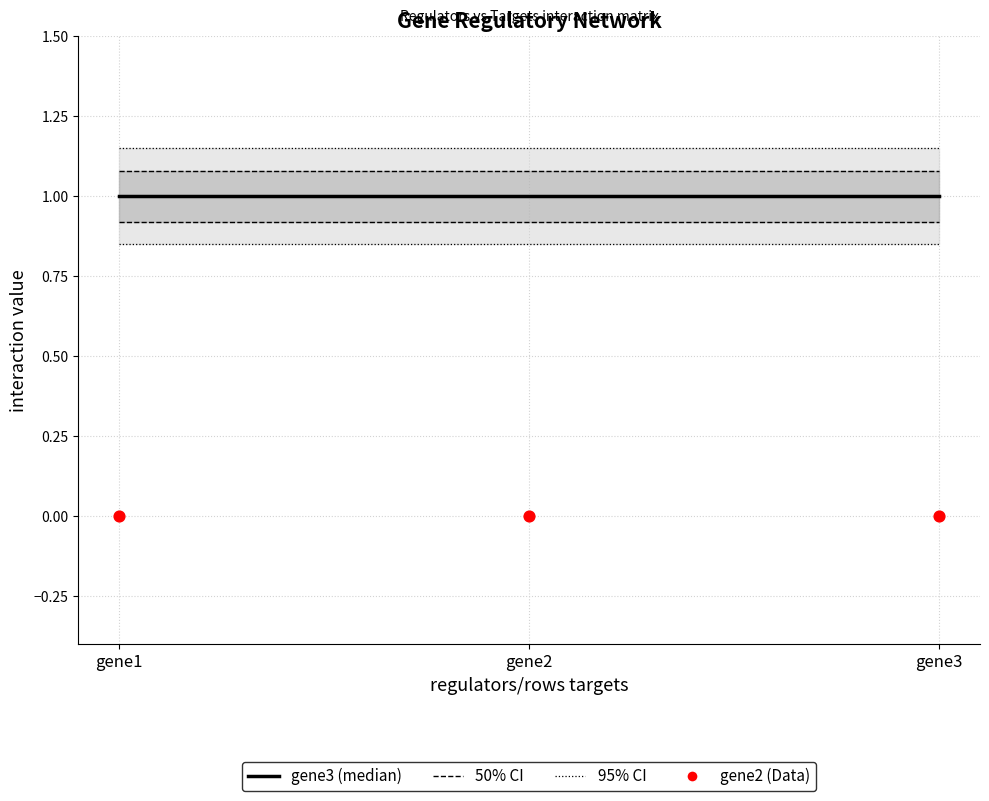

At how many categories does at least one series exceed 0?

3